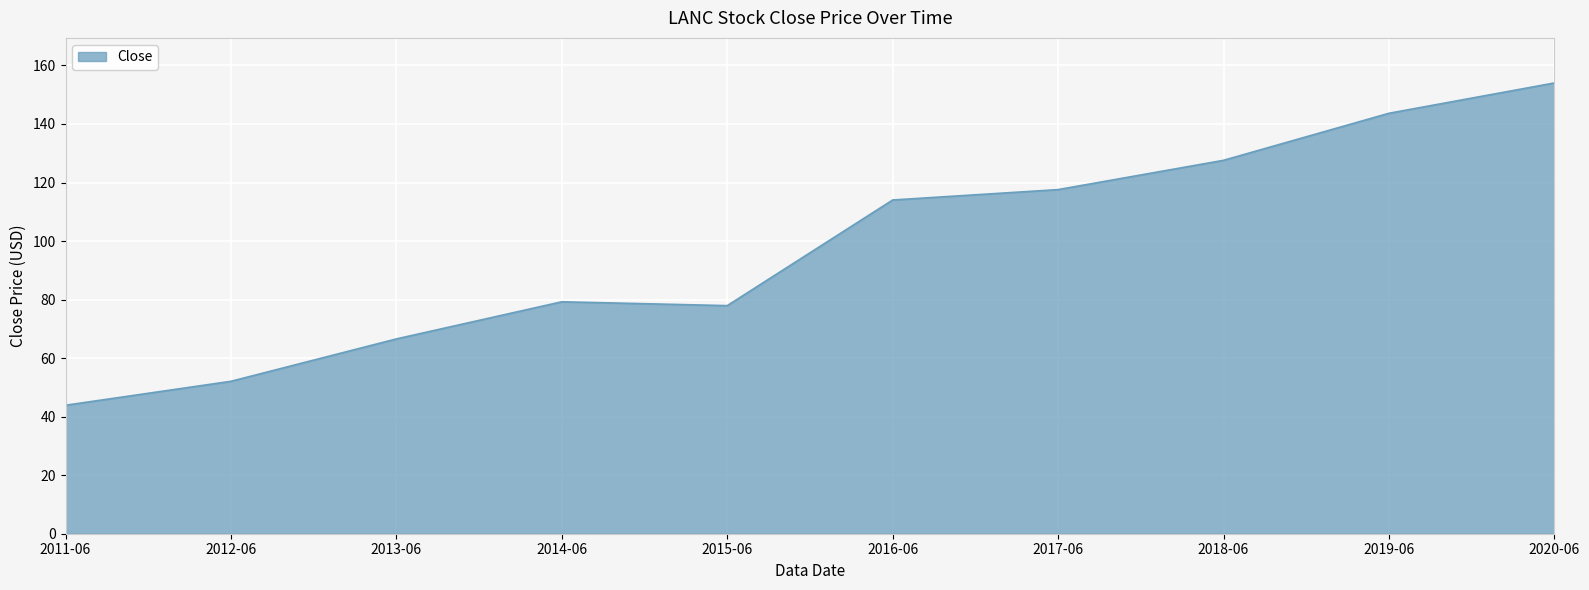

The value at 2014-06 is 43.9. True or false?

False